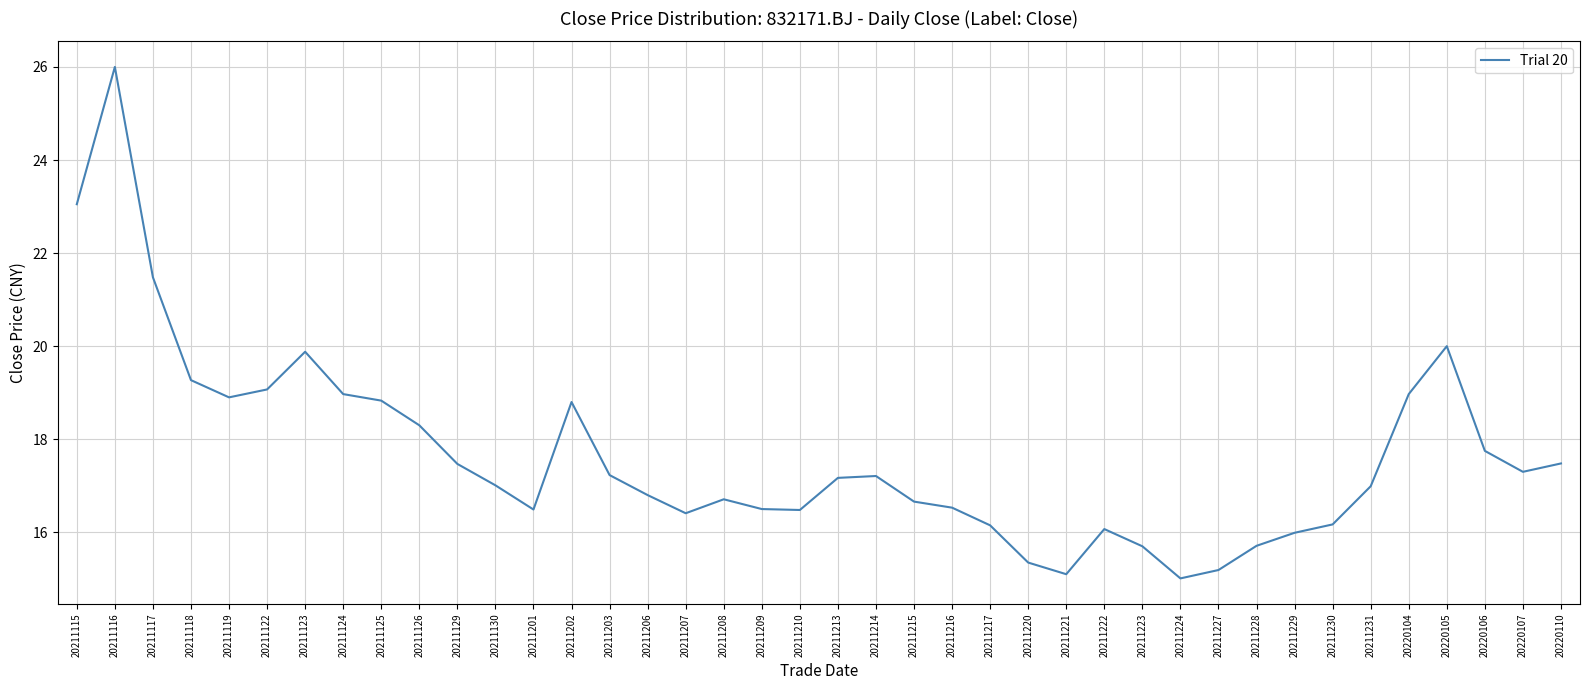

Which category has the highest value across all series?

20211116